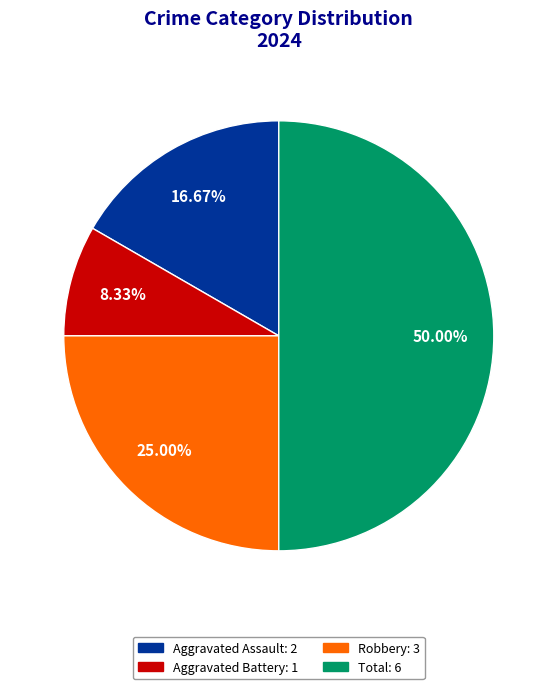

What percentage is the Robbery slice, to the nearest percent?

25%